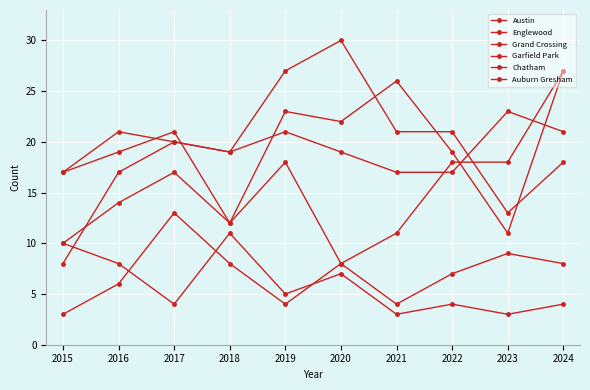

At which category is the sum across all series the highest?

2024